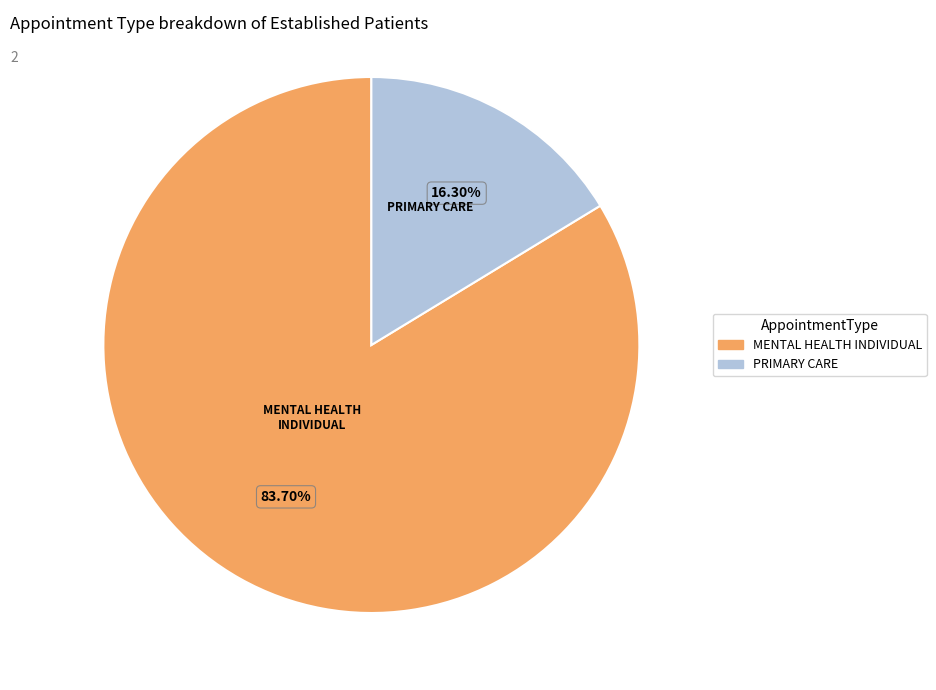

To the nearest percent, what is the difference between the largest and smallest slice percentages?

67%